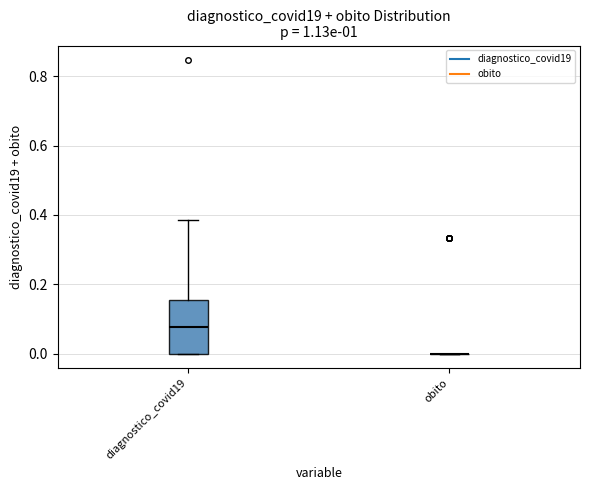

Reading left to right, transcribe this box plot: for each box, give where its median line is, the range the box spans, and where its two whiskers end, as read against the y-axis. The values are not printed on the chart, so give them approximately, as read against the axis.

diagnostico_covid19: median 0.08, box 0.00 to 0.16, whiskers 0.00 to 0.38
obito: box collapsed to a line at 0.00, whiskers 0.00 to 0.00